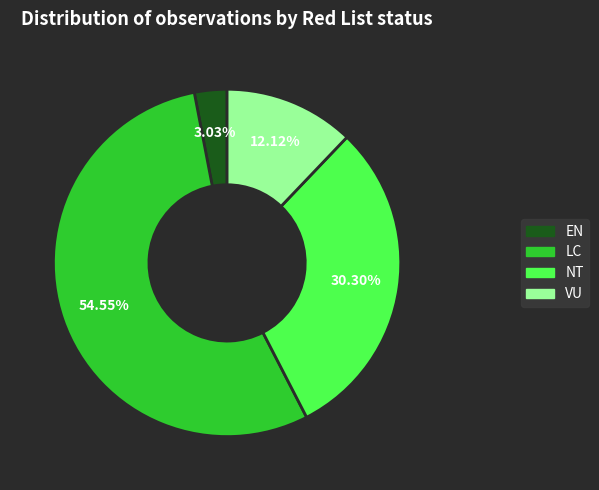

To the nearest percent, what is the difference between the LC and EN slice percentages?

52%